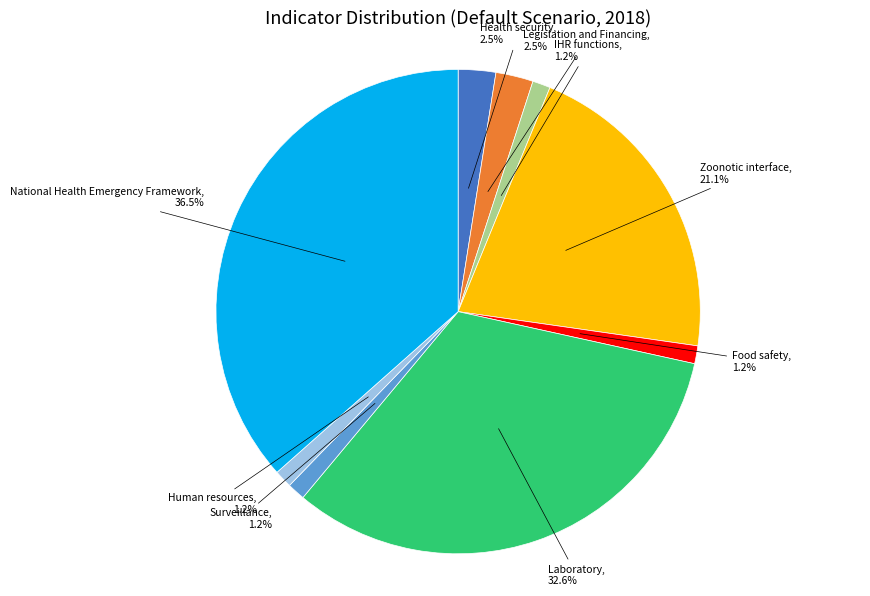

Is there any slice that represents more than half of the pie?

No